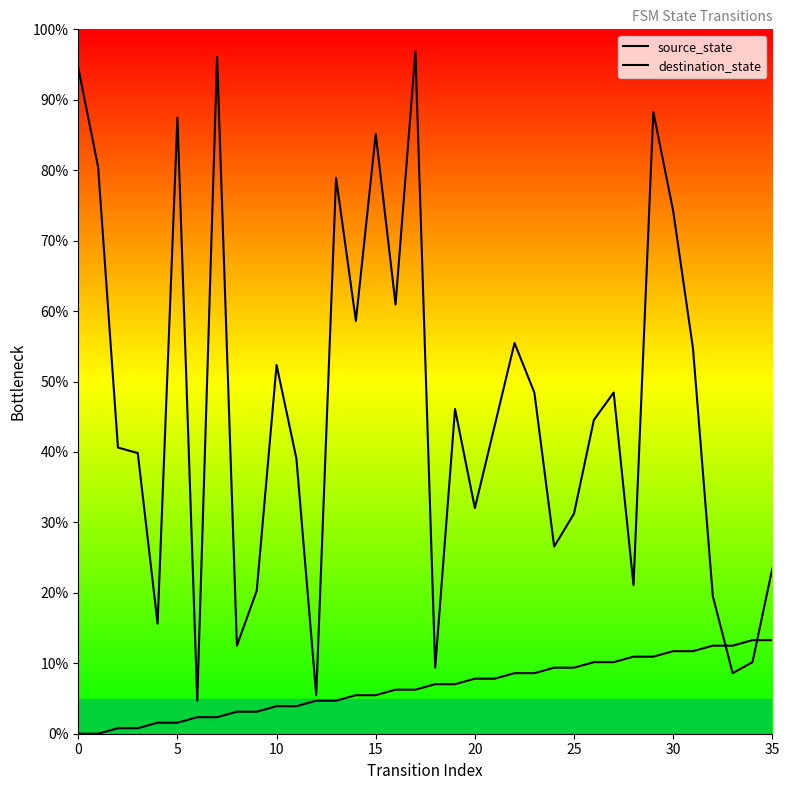

Rank the series at 29 from lowest to highest value.

source_state, destination_state